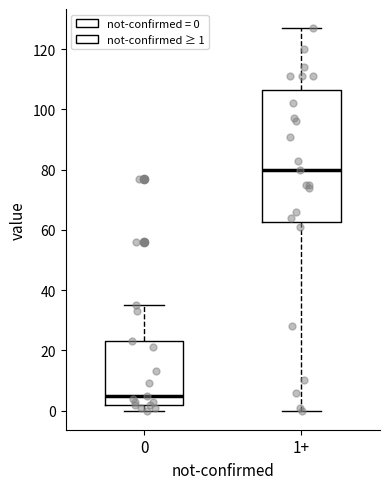

Reading left to right, read every box against the y-axis: the position of its median line, the range the box covers, and the ends of its whiskers. The values are not printed on the chart, so give them approximately, as read against the axis.

0: median 6, box 2 to 24, whiskers 0 to 36
1+: median 80, box 62 to 106, whiskers 0 to 128